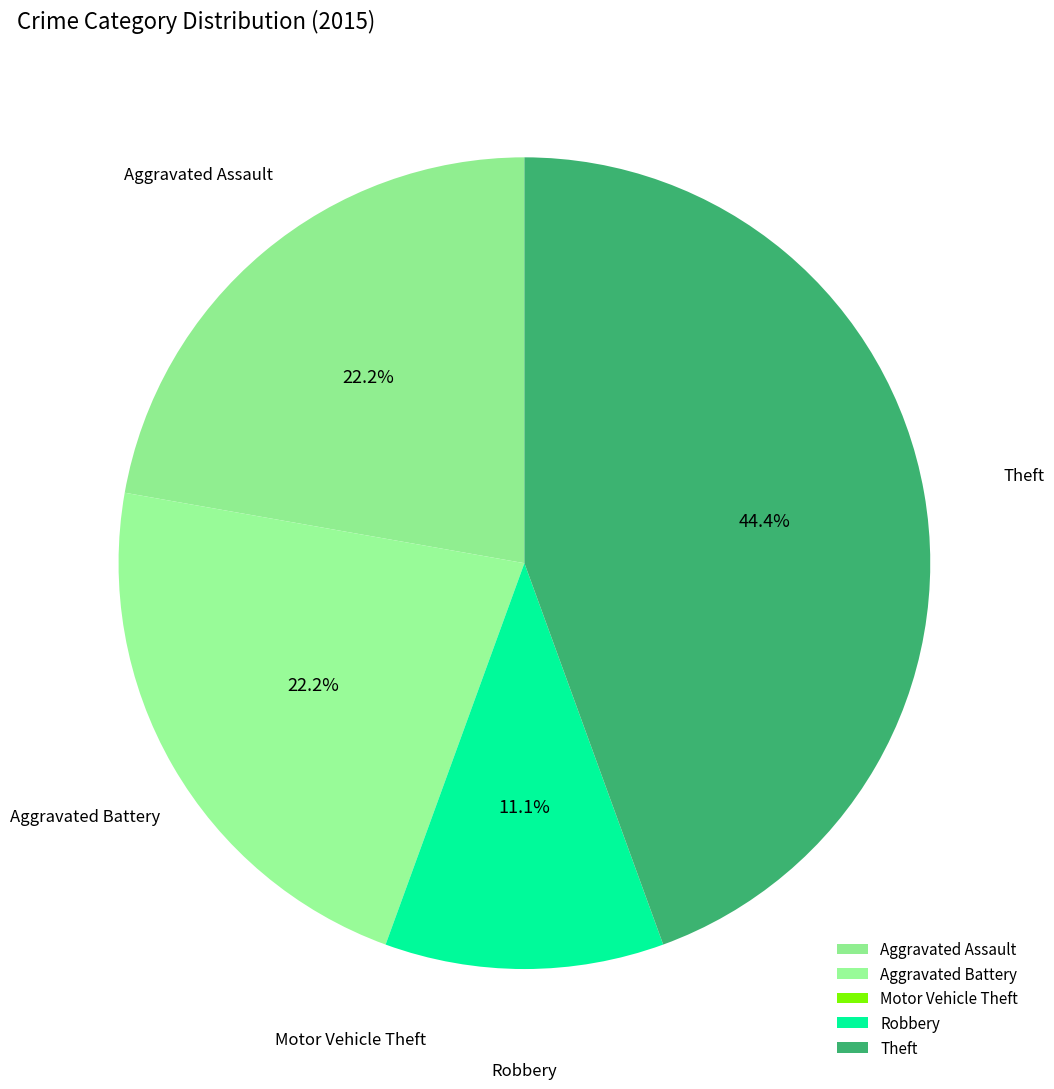

Which has a higher value, Robbery or Aggravated Assault?

Aggravated Assault